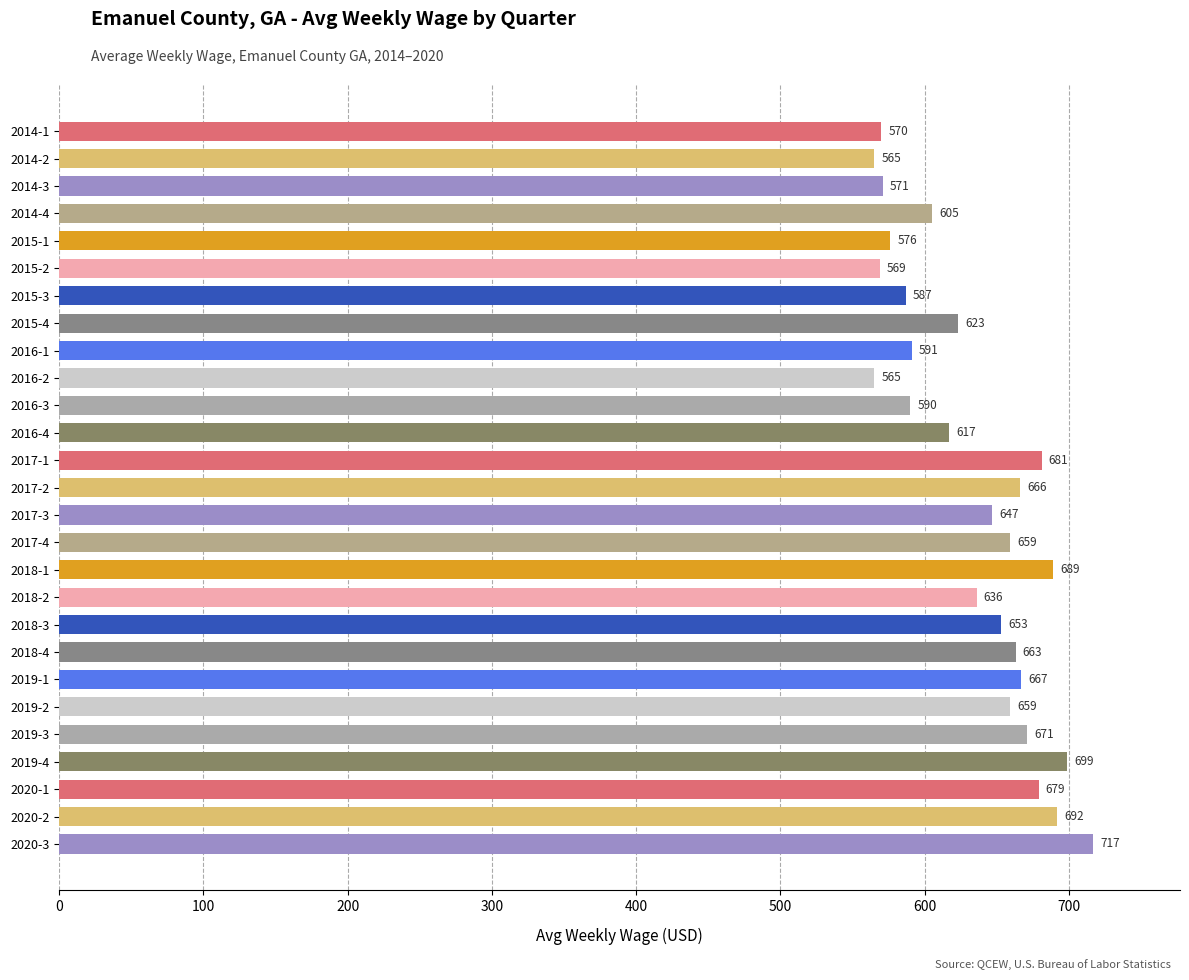

Approximately how many times larger is the value at 2016-4 compared to 2017-1?

0.9